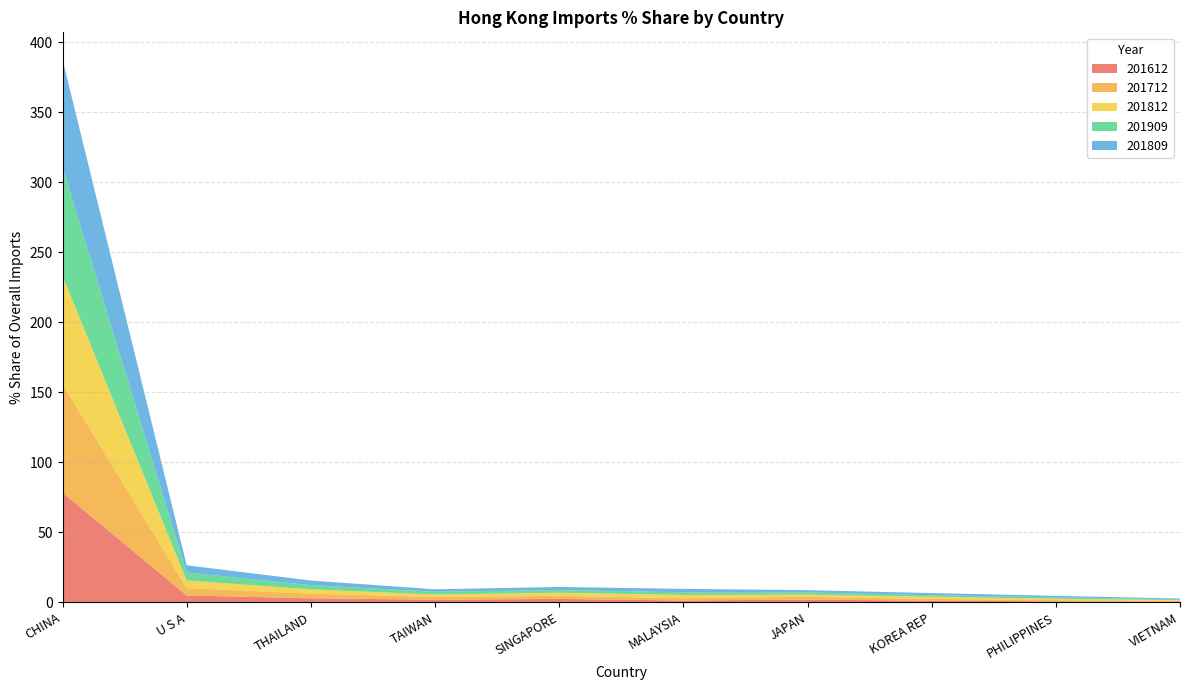

Reading right to left, list all the values displayed in this chart.

201612: 0.5	0.8	1.2	2.0	1.4	2.5	2.0	2.9	5.0	78.4
201712: 0.7	0.9	1.3	1.9	1.6	2.2	1.9	3.3	5.3	77.7
201812: 0.5	1.0	1.5	1.6	2.3	2.2	1.8	3.1	5.4	77.2
201909: 0.6	1.0	1.1	1.5	1.9	1.9	2.0	3.0	5.6	77.8
201809: 0.5	1.1	1.5	1.6	2.4	2.2	1.8	3.3	5.3	76.7